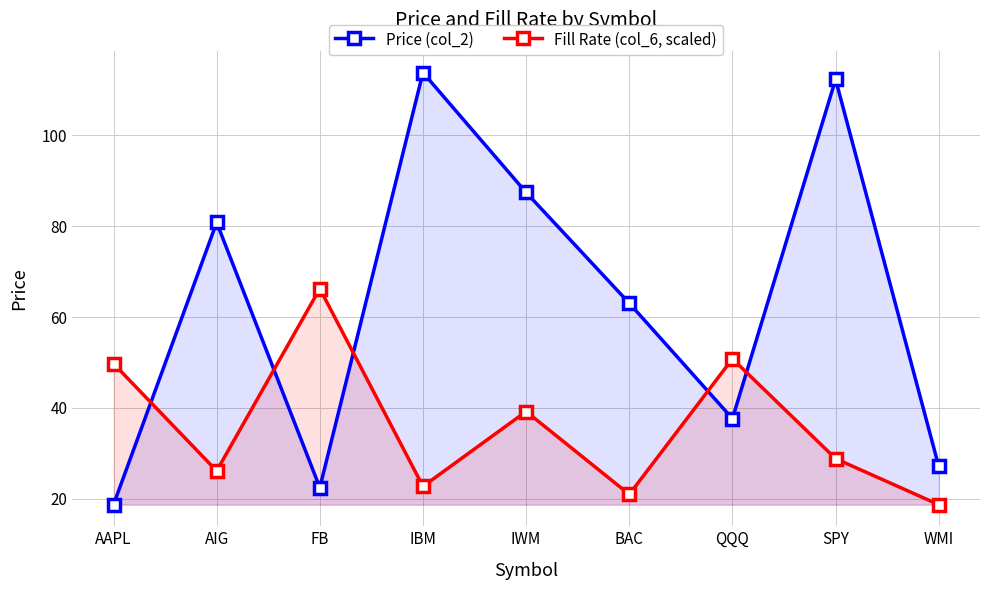

Rank the series at FB from lowest to highest value.

Price (col_2), Fill Rate (col_6, scaled)